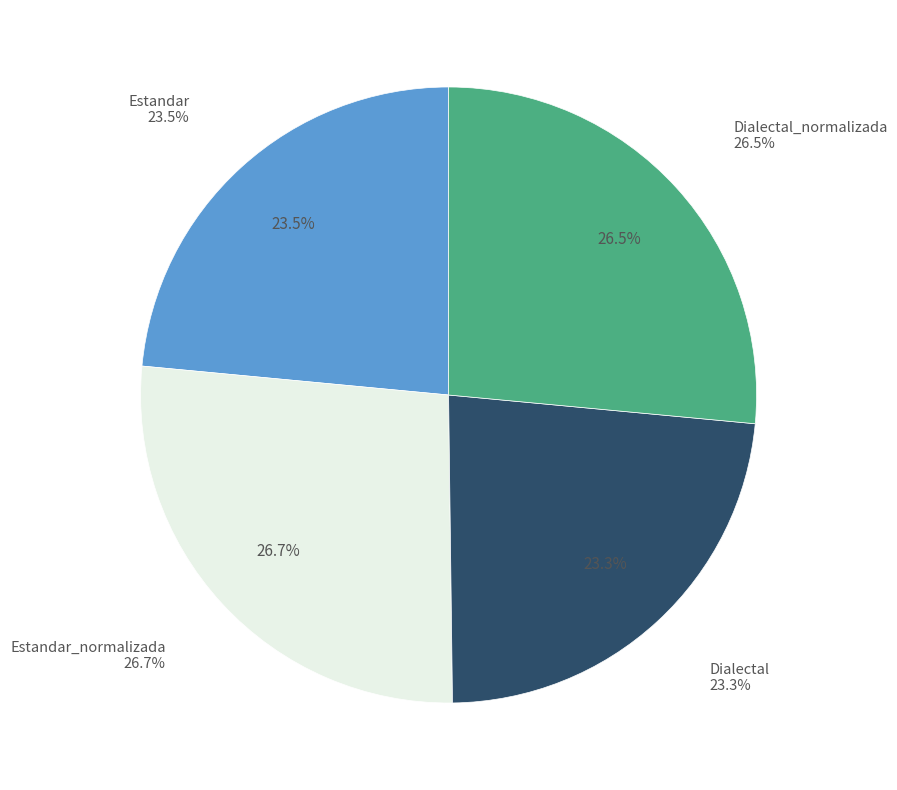

What portion of the pie excludes Dialectal?

76.7%